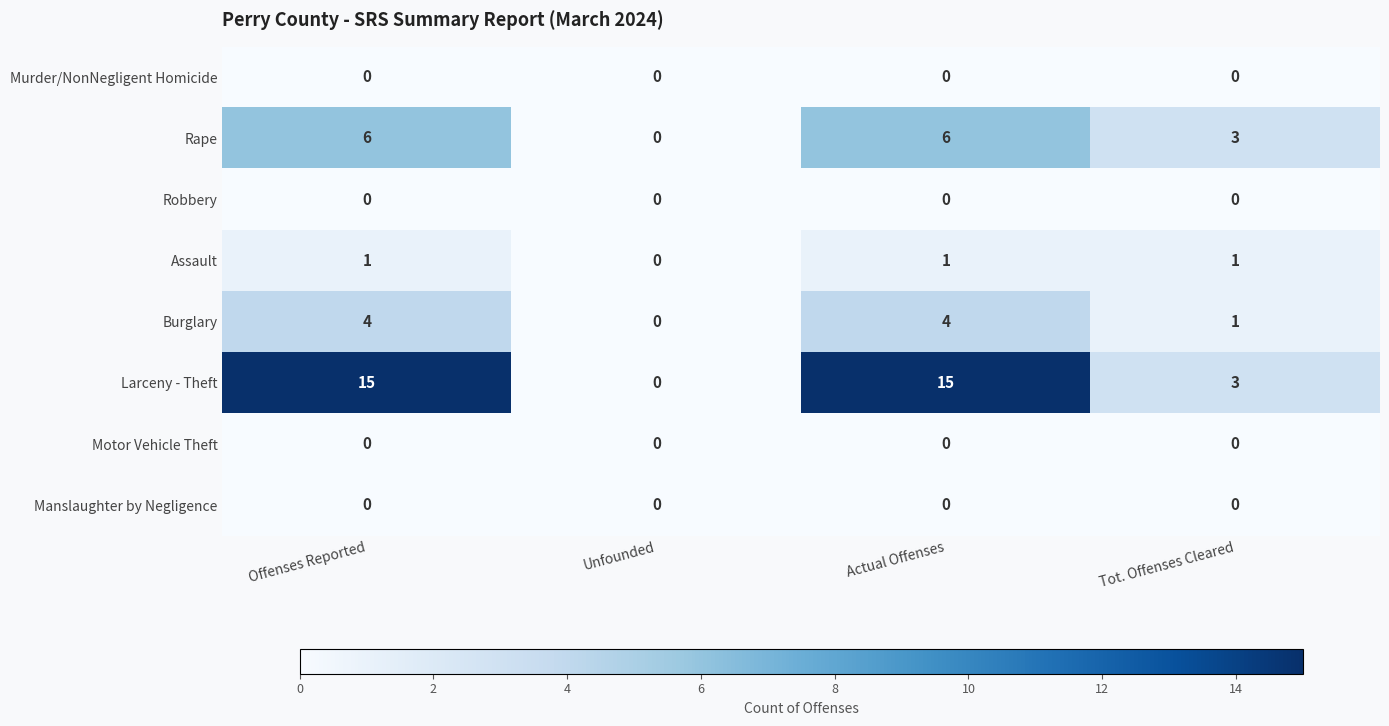

What is the total value across all series at Tot. Offenses Cleared?

8